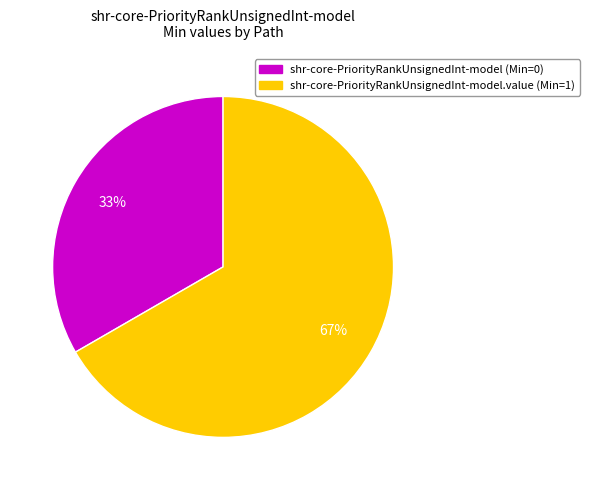

To the nearest percent, what is the average slice percentage?

50%